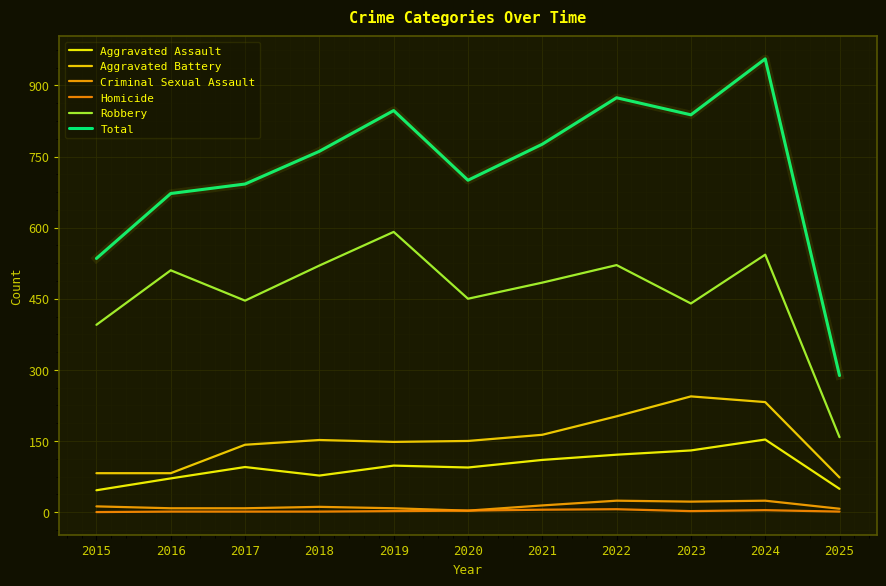

What is the minimum value for Aggravated Battery?

73